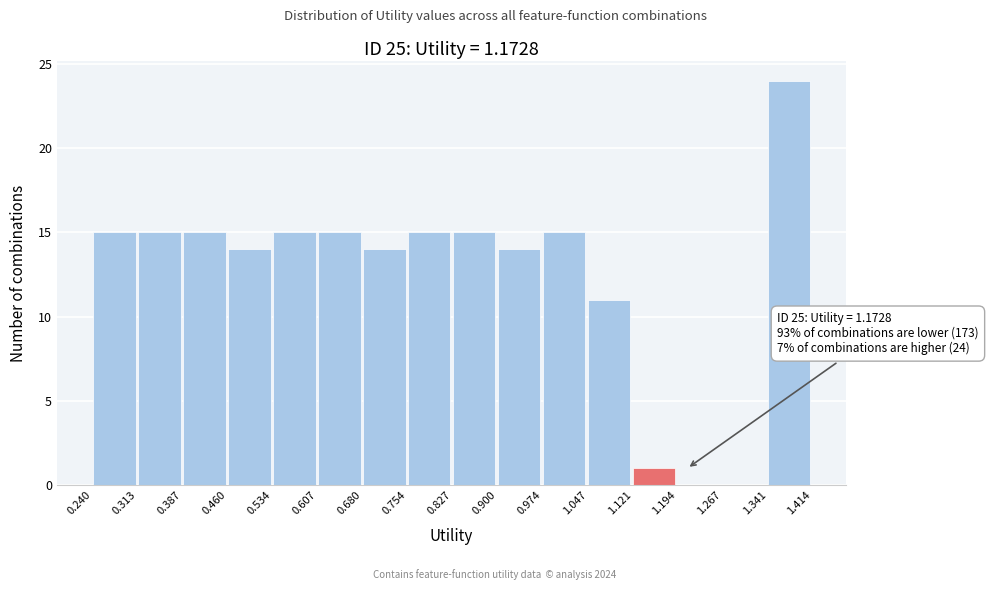

Over which range of the x-axis is the bar tallest?

1.341 to 1.414